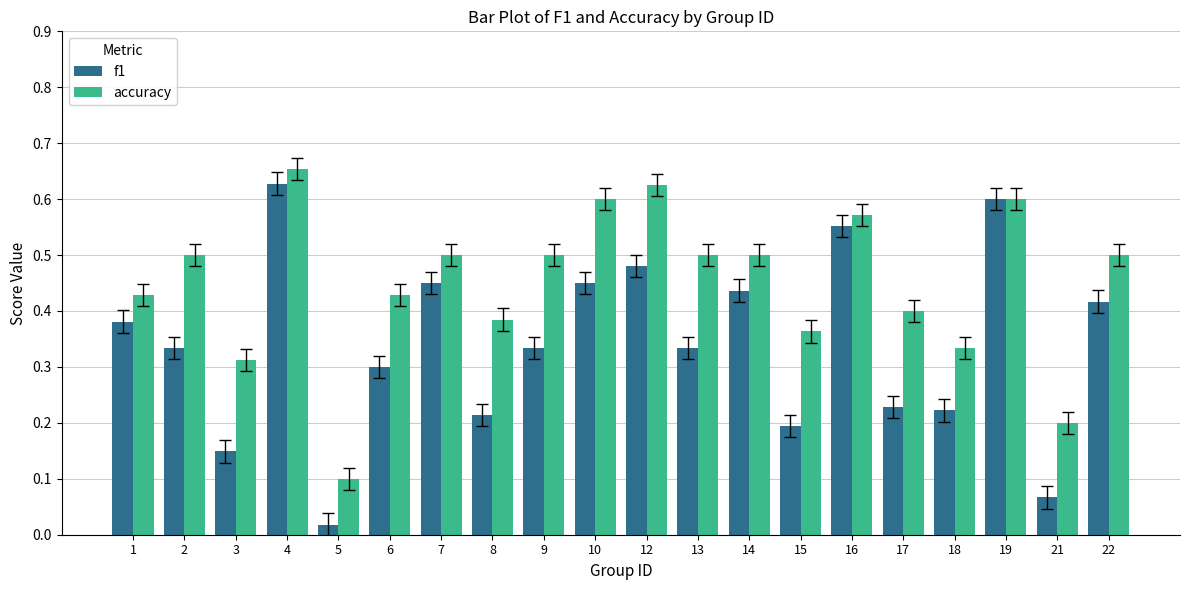

Rank the series by their average value, from lowest to highest.

f1, accuracy